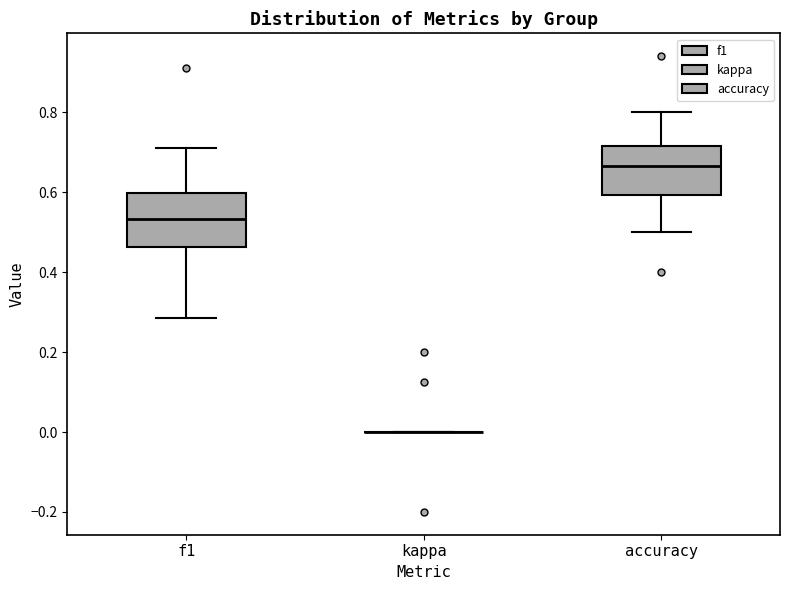

Reading left to right, transcribe this box plot: for each box, give where its median line is, the range the box spans, and where its two whiskers end, as read against the y-axis. The values are not printed on the chart, so give them approximately, as read against the axis.

f1: median 0.54, box 0.46 to 0.60, whiskers 0.28 to 0.72
kappa: box collapsed to a line at 0.00, whiskers 0.00 to 0.00
accuracy: median 0.66, box 0.60 to 0.72, whiskers 0.50 to 0.80